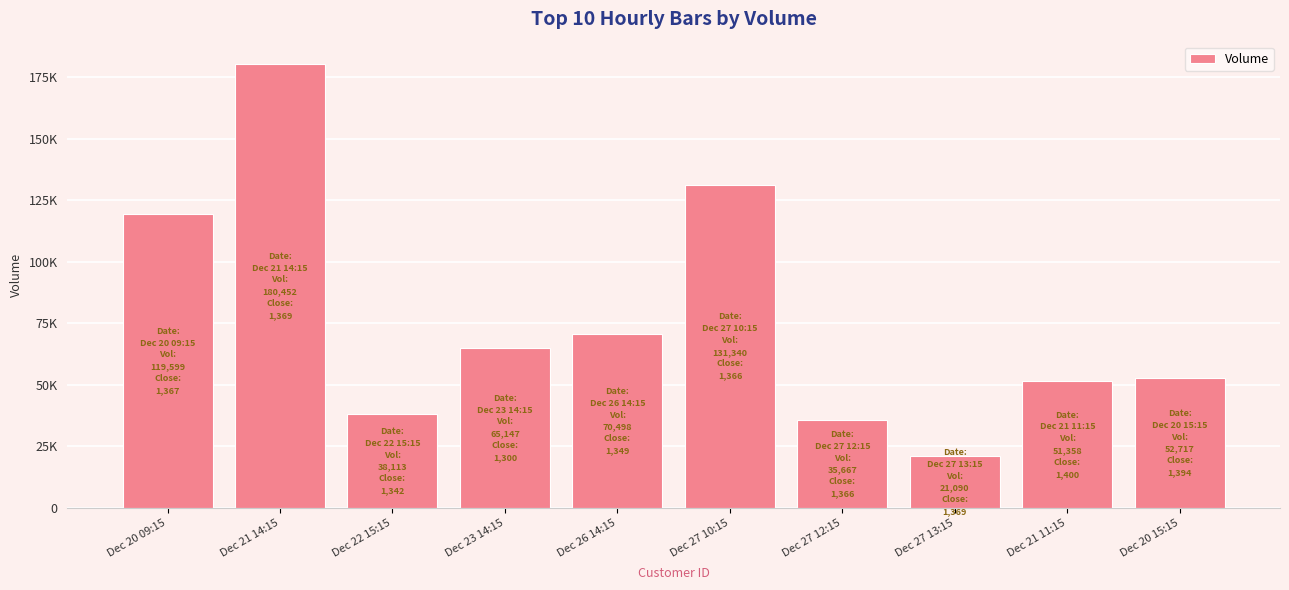

What is the sum of the values at Dec 22 15:15 and Dec 27 12:15?

73780